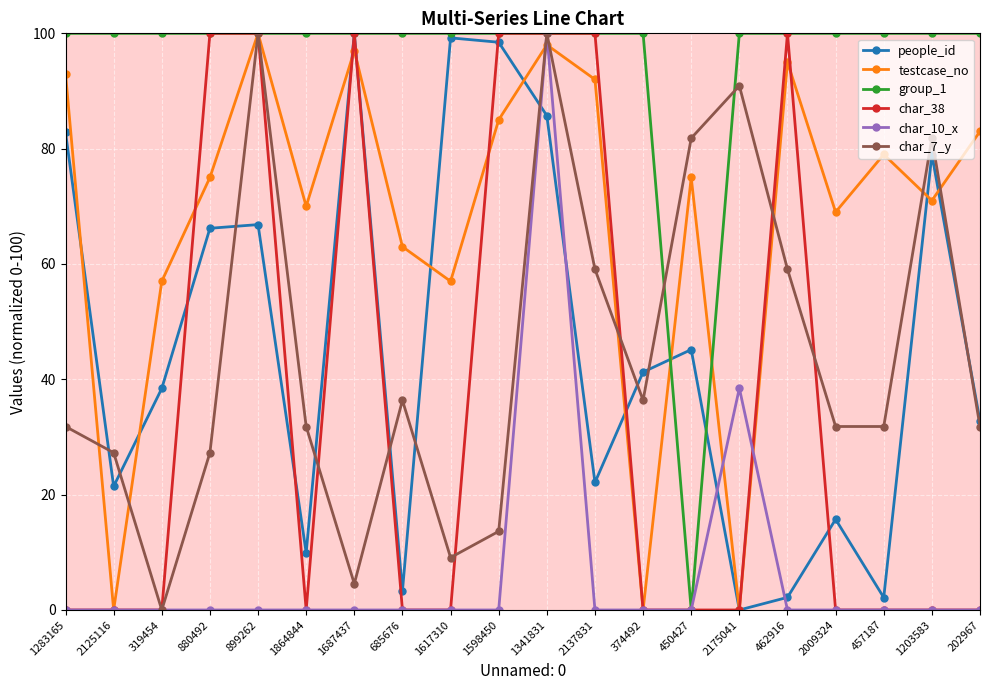

Reading left to right, transcribe all the data shown in this chart.

people_id: 82.8	21.4	38.4	66.2	66.8	9.9	100.0	3.3	99.2	98.5	85.7	22.1	41.3	45.2	0.0	2.2	15.7	2.2	79.0	32.8
testcase_no: 93.0	0.0	57.0	75.0	100.0	70.0	97.0	63.0	57.0	85.0	98.0	92.0	0.0	75.0	0.0	95.0	69.0	79.0	71.0	83.0
group_1: 100.0	100.0	100.0	100.0	100.0	100.0	100.0	100.0	100.0	100.0	100.0	100.0	100.0	0.0	100.0	100.0	100.0	100.0	100.0	100.0
char_38: 0.0	0.0	0.0	100.0	100.0	0.0	100.0	0.0	0.0	100.0	100.0	100.0	0.0	0.0	0.0	100.0	0.0	0.0	0.0	0.0
char_10_x: 0.0	0.0	0.0	0.0	0.0	0.0	0.0	0.0	0.0	0.0	100.0	0.0	0.0	0.0	38.5	0.0	0.0	0.0	0.0	0.0
char_7_y: 31.8	27.3	0.0	27.3	100.0	31.8	4.5	36.4	9.1	13.6	100.0	59.1	36.4	81.8	90.9	59.1	31.8	31.8	81.8	31.8